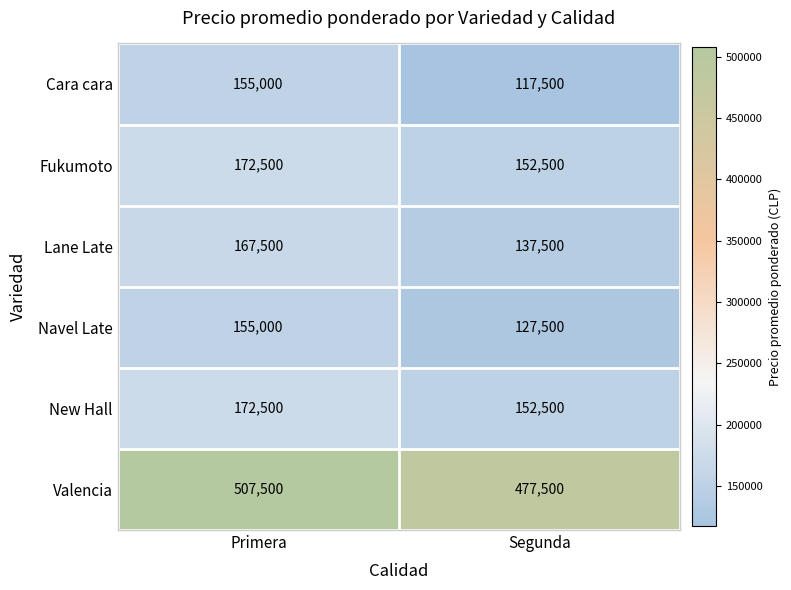

Between Primera and Segunda, which series saw the biggest shift?

Cara cara